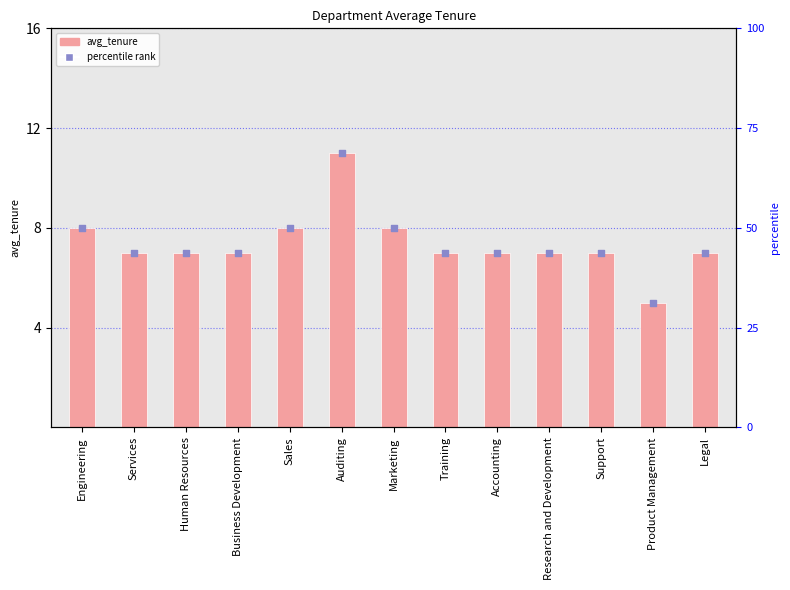

Which has a higher value, Research and Development or Human Resources?

Research and Development